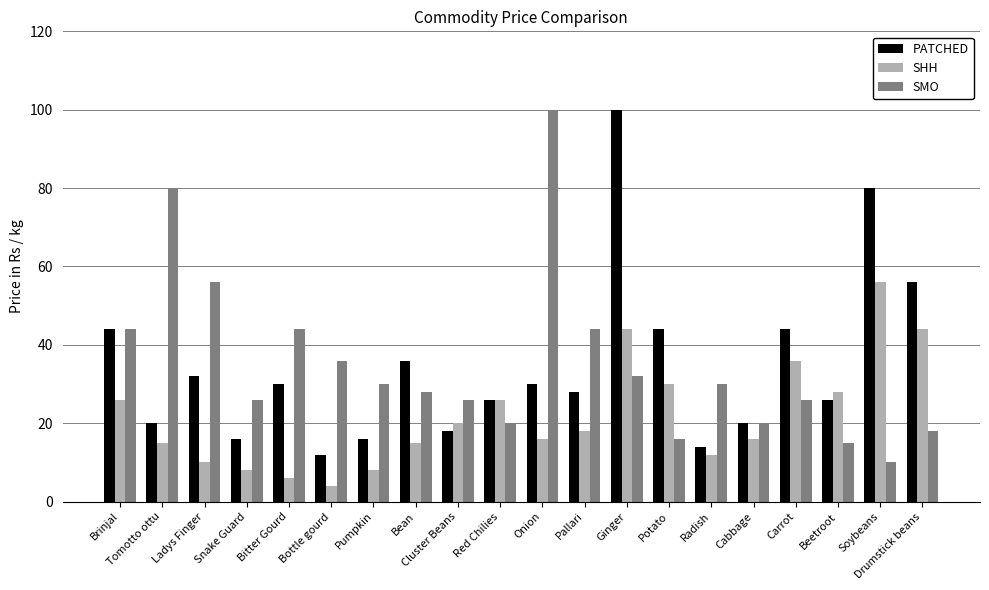

How many bars are there in each group?

3